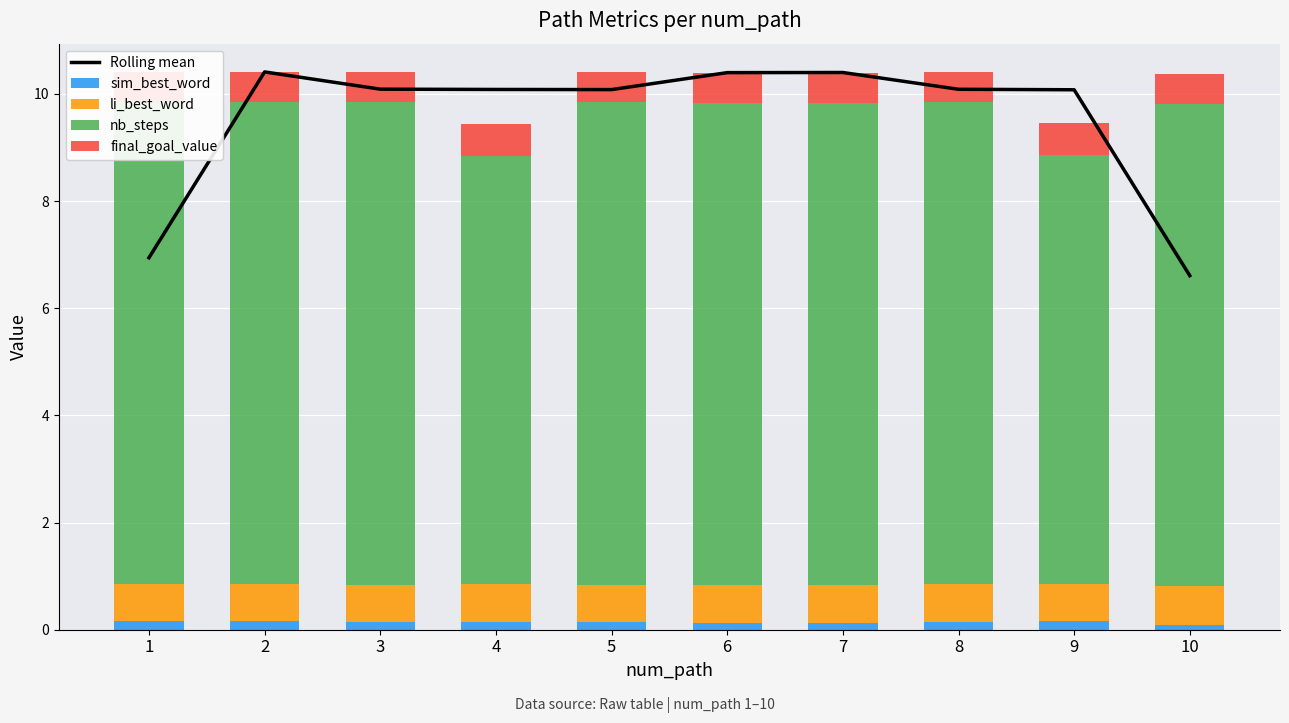

List the series in order of their peak value, highest first.

Rolling mean, nb_steps, li_best_word, final_goal_value, sim_best_word